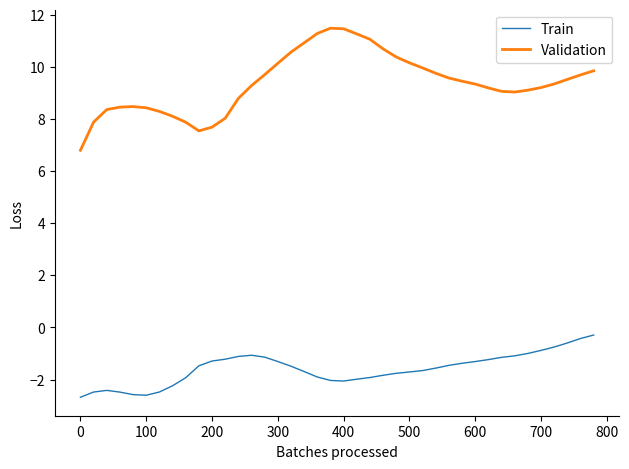

True or false: Validation and Train intersect in this chart.

False